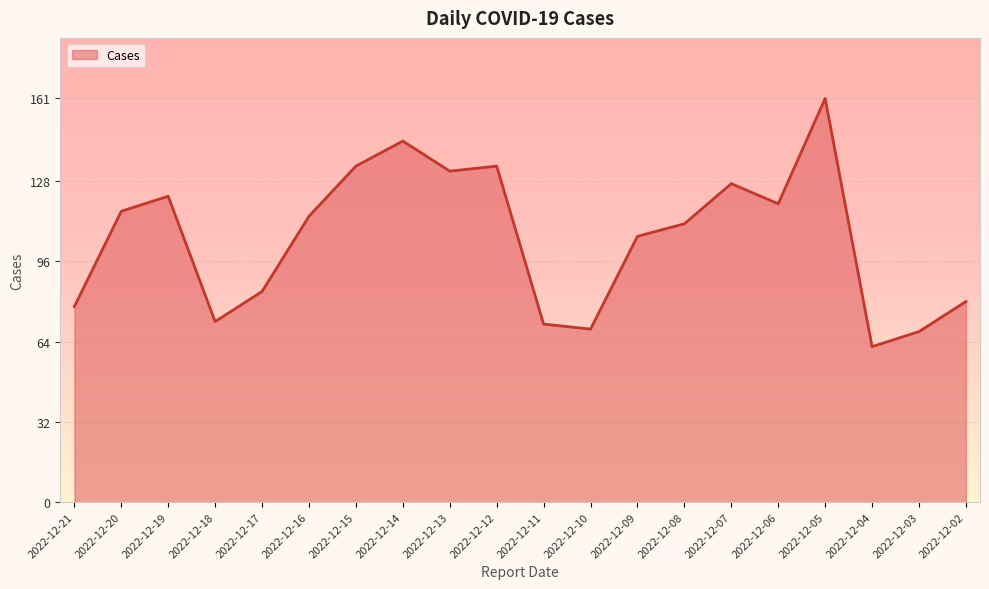

What is the difference between the maximum and minimum values?

99